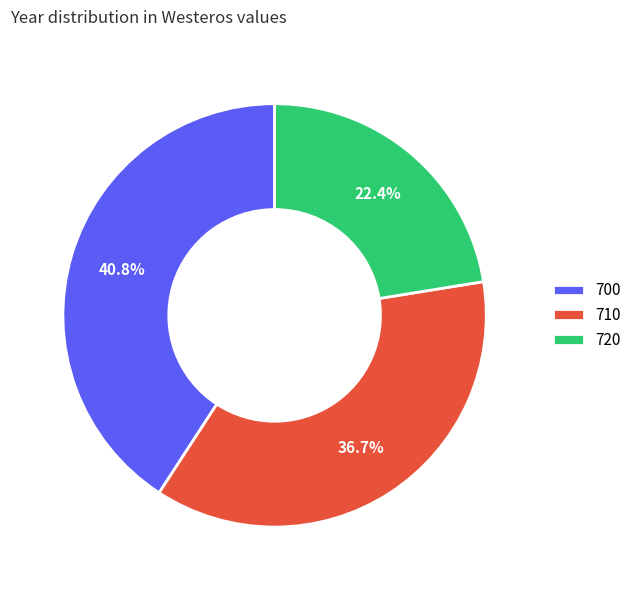

Which has a higher value, 700 or 710?

700